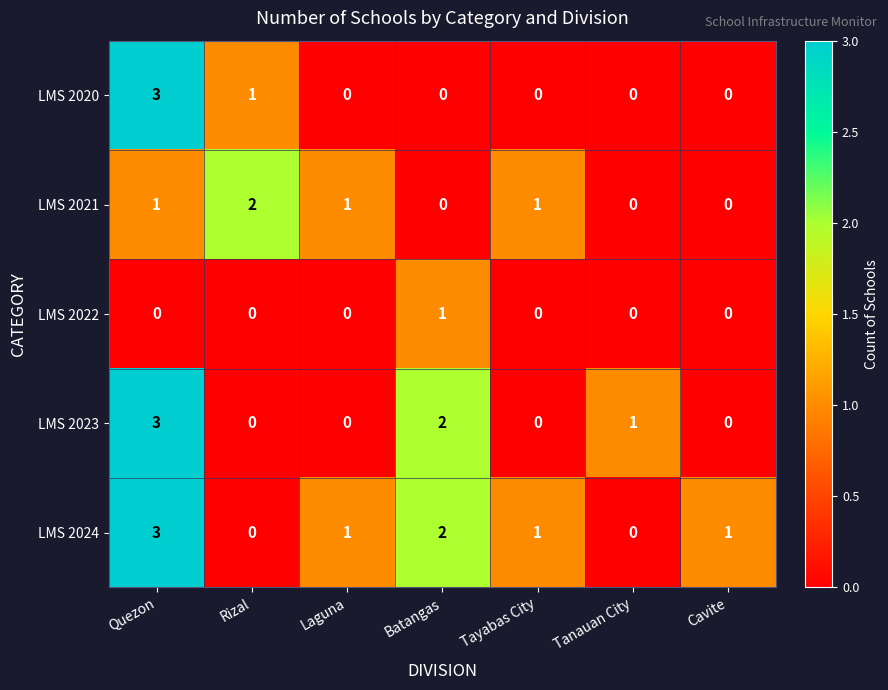

What is the total value across all series at Quezon?

10